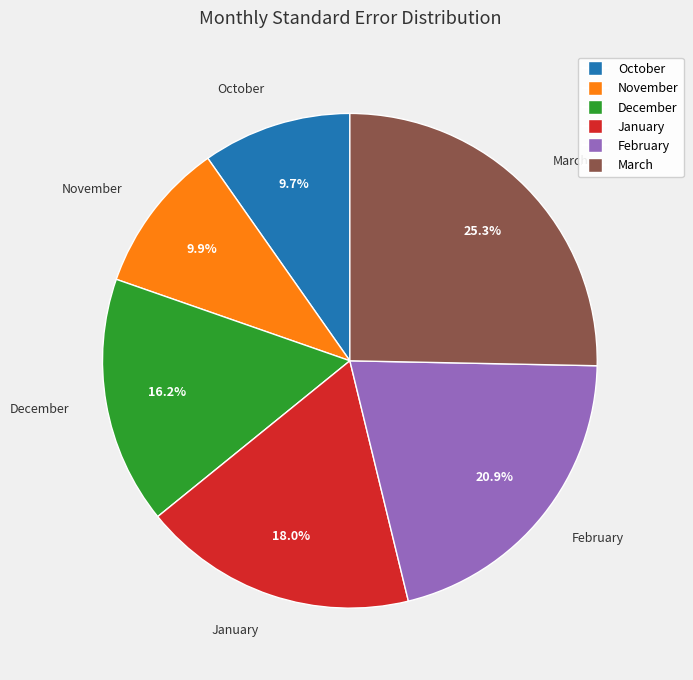

How much of the chart is everything except March?

74.7%